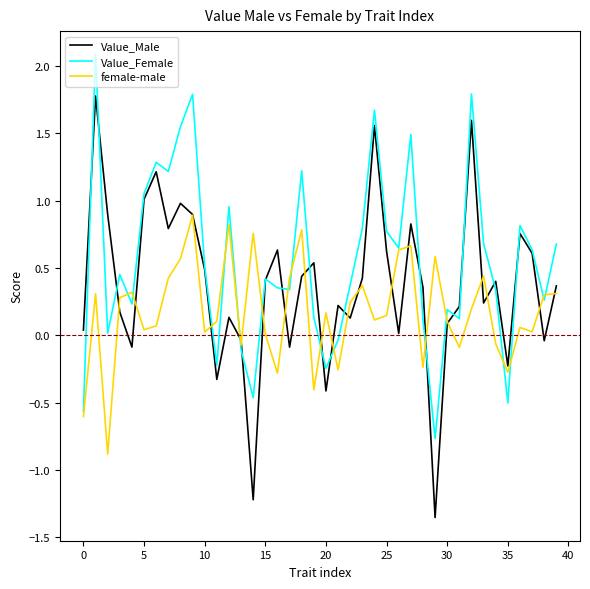

How many lines are shown in the chart?

3